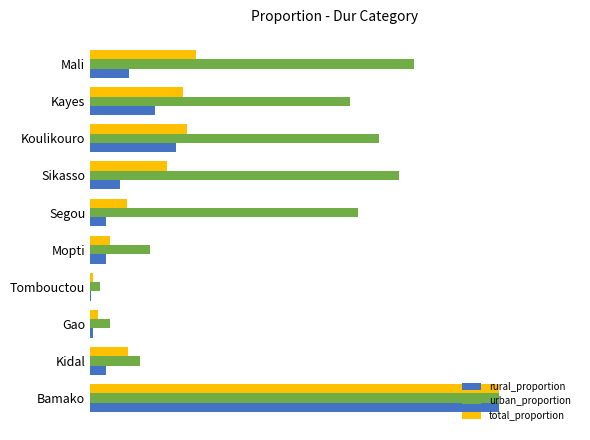

At how many categories does at least one series exceed 0?

10